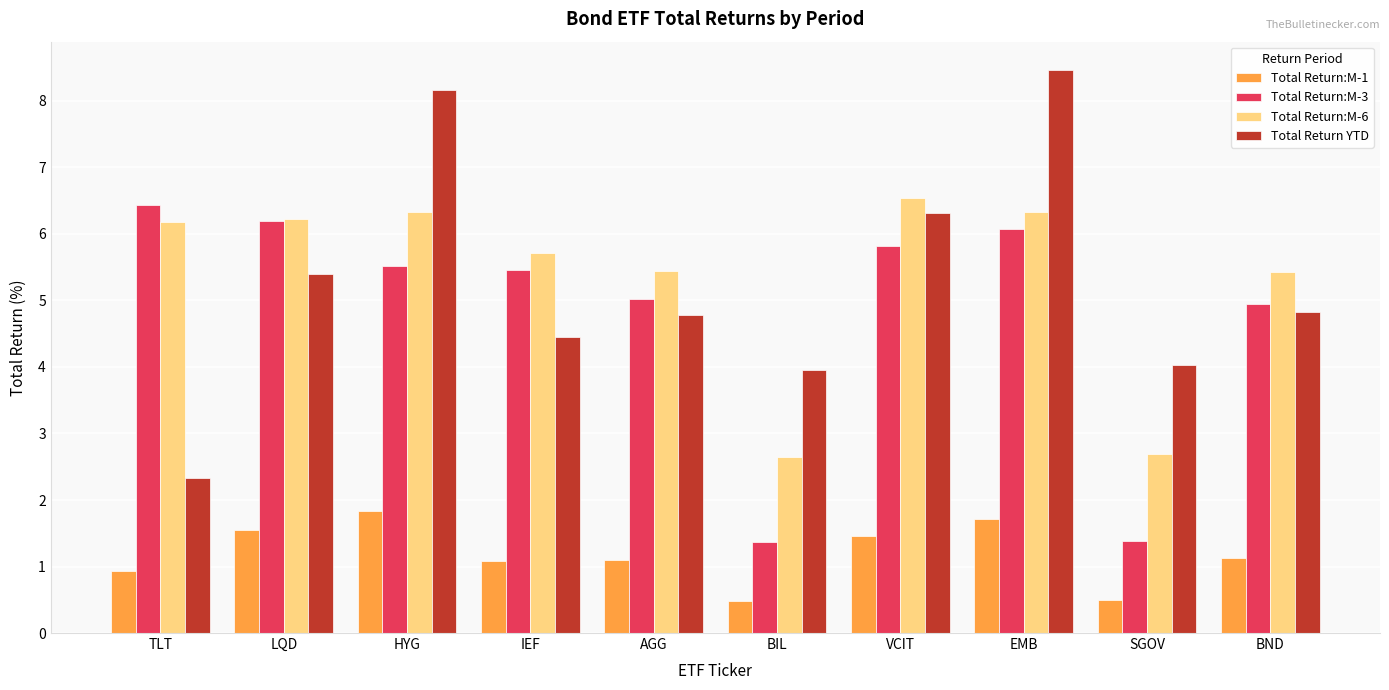

What is the label of the 3rd bar from the left?

HYG